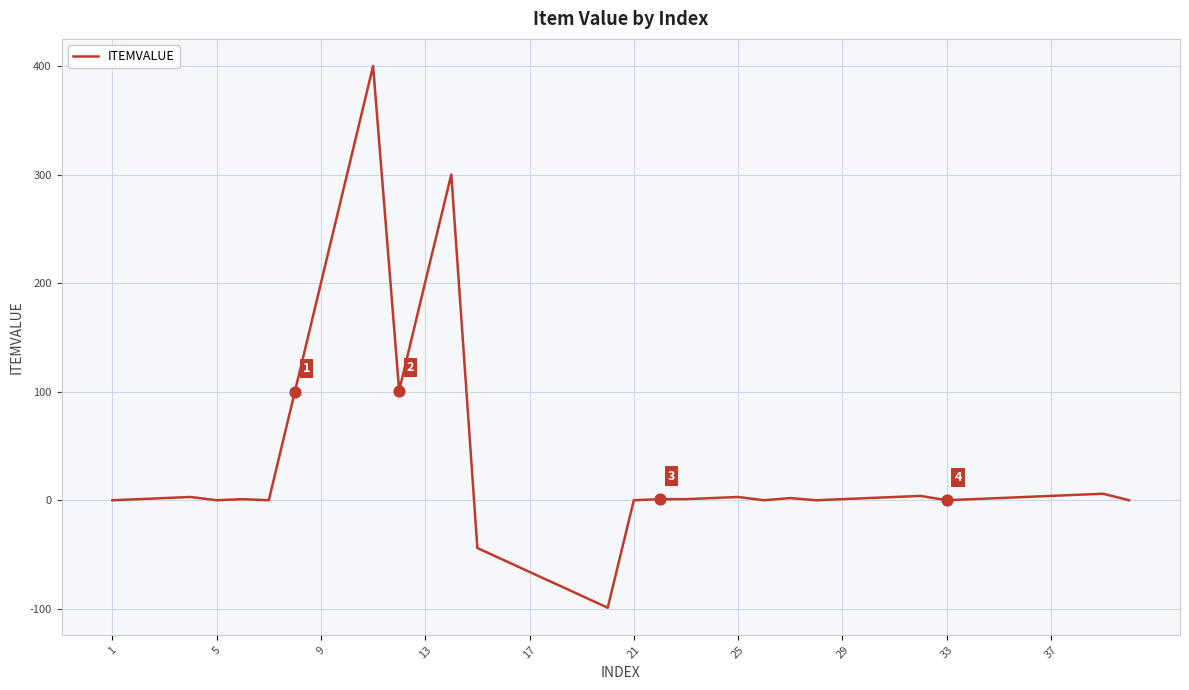

What is the maximum value shown in the chart?

400